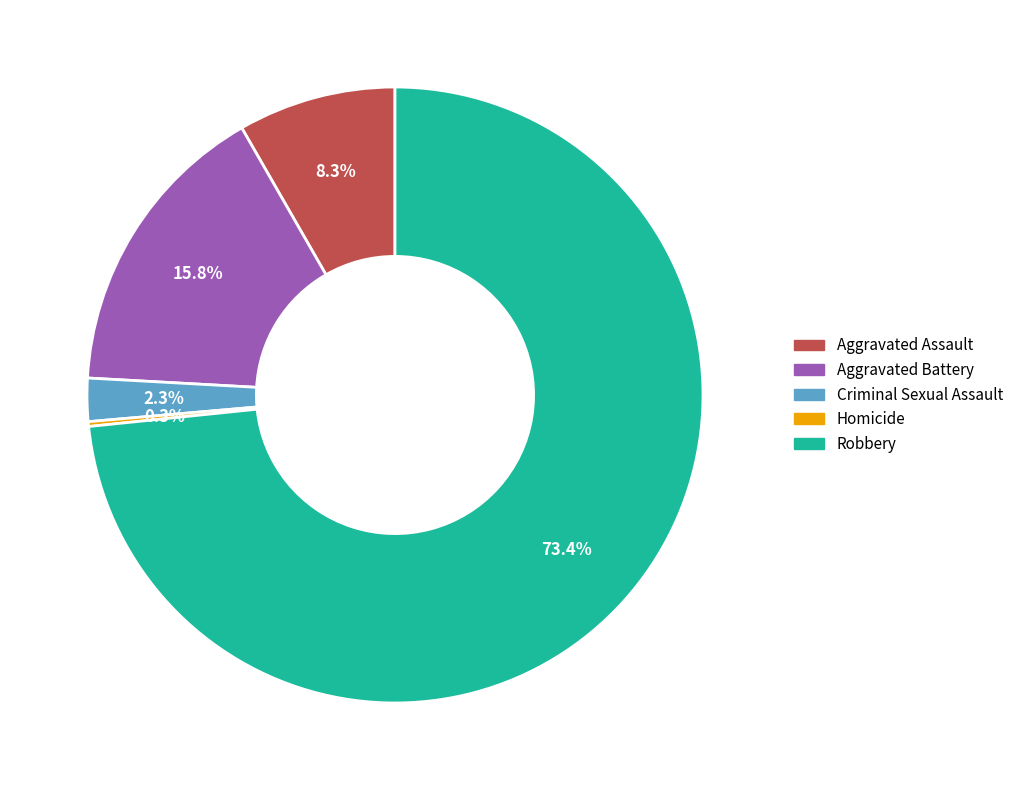

Approximately how many times larger is the value at Aggravated Battery compared to Aggravated Assault?

1.9